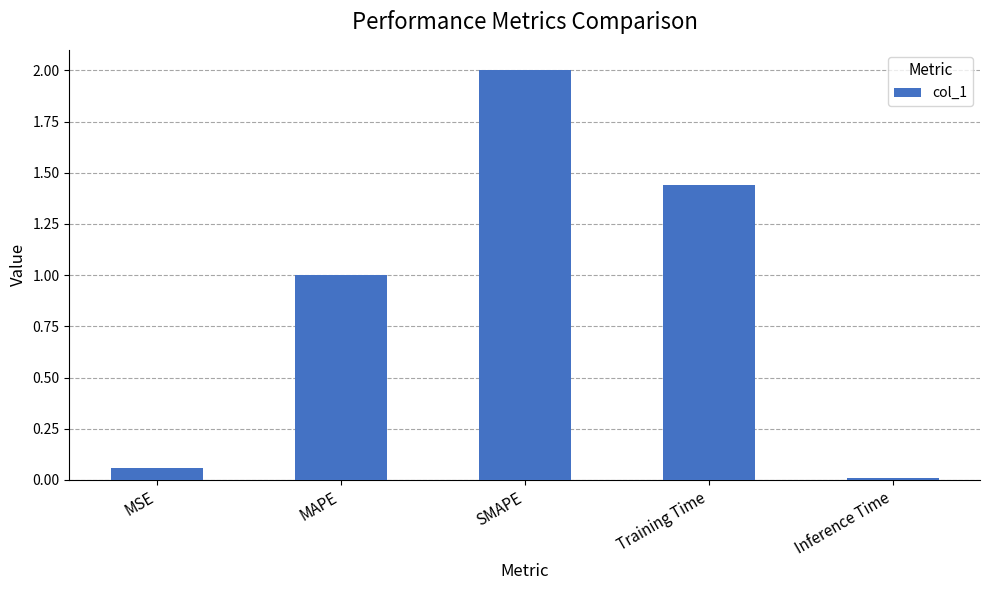

Count the number of data series in this chart.

1